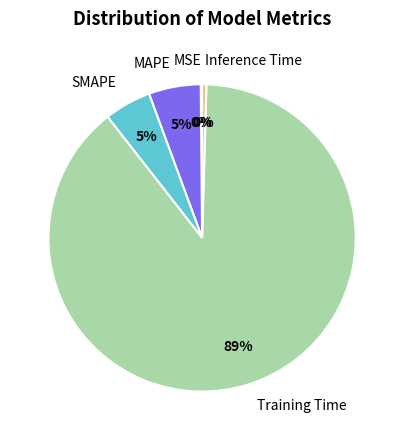

To the nearest percent, what is the average slice percentage?

20%